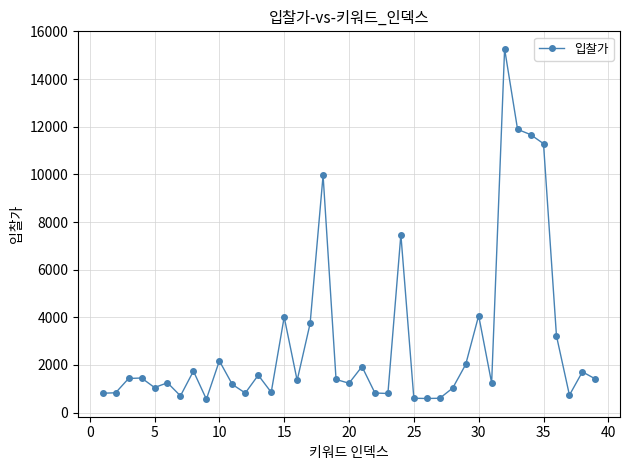

What is the average value?

2986